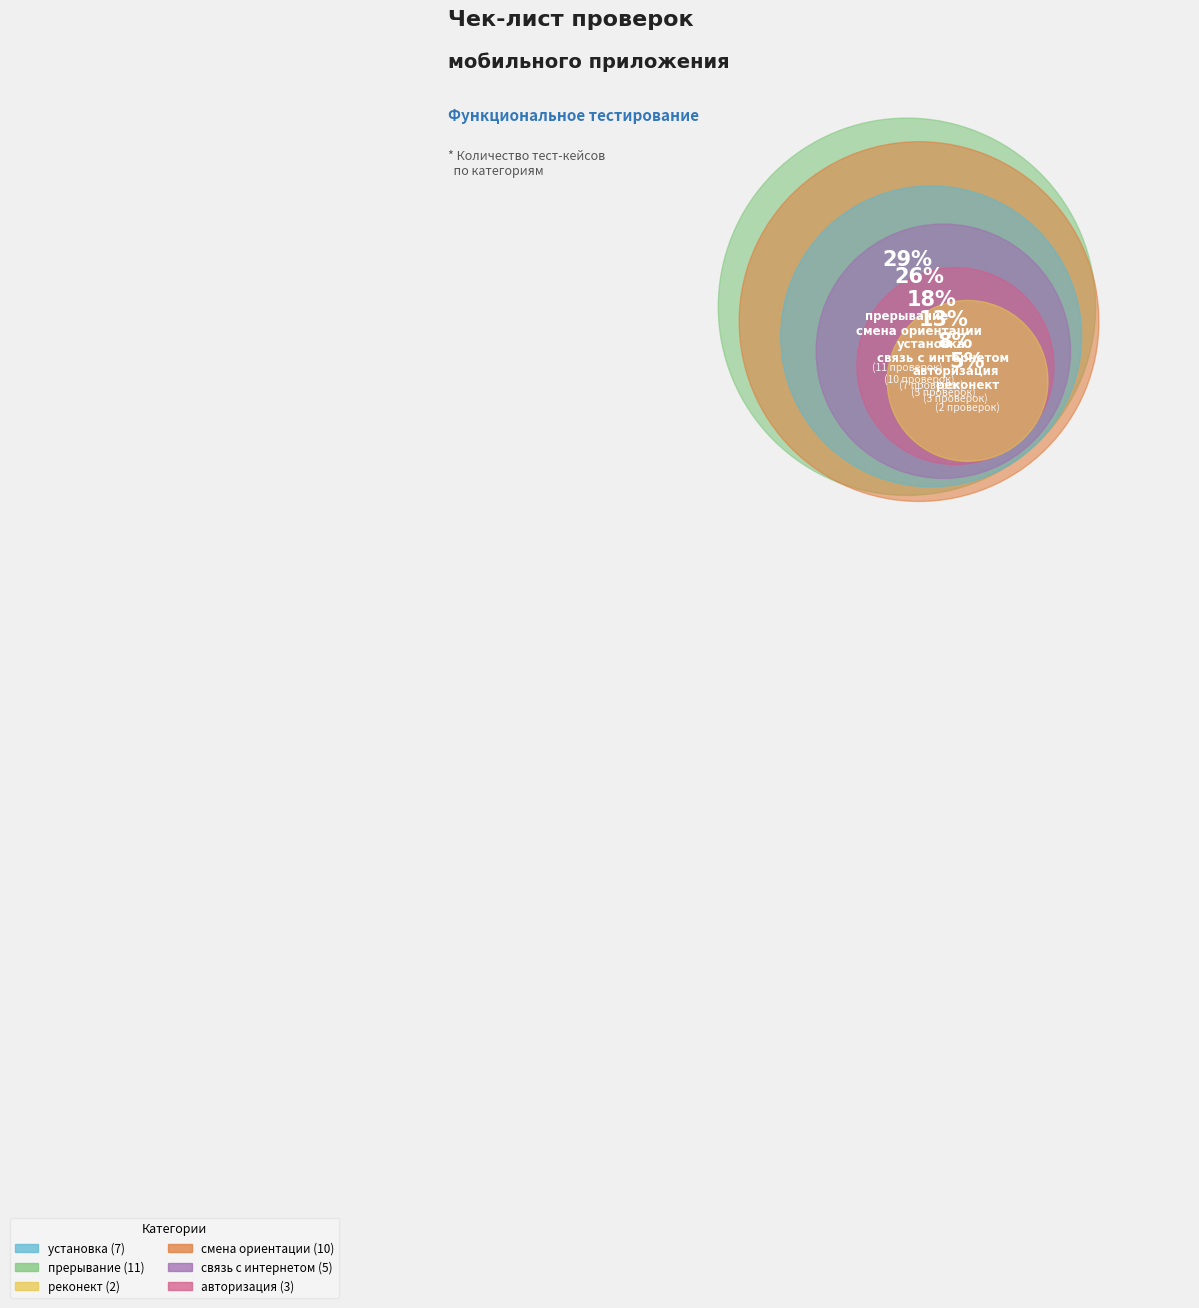

Rank the categories by value from highest to lowest.

прерывание, смена ориентации, установка, связь с интернетом, авторизация, реконект